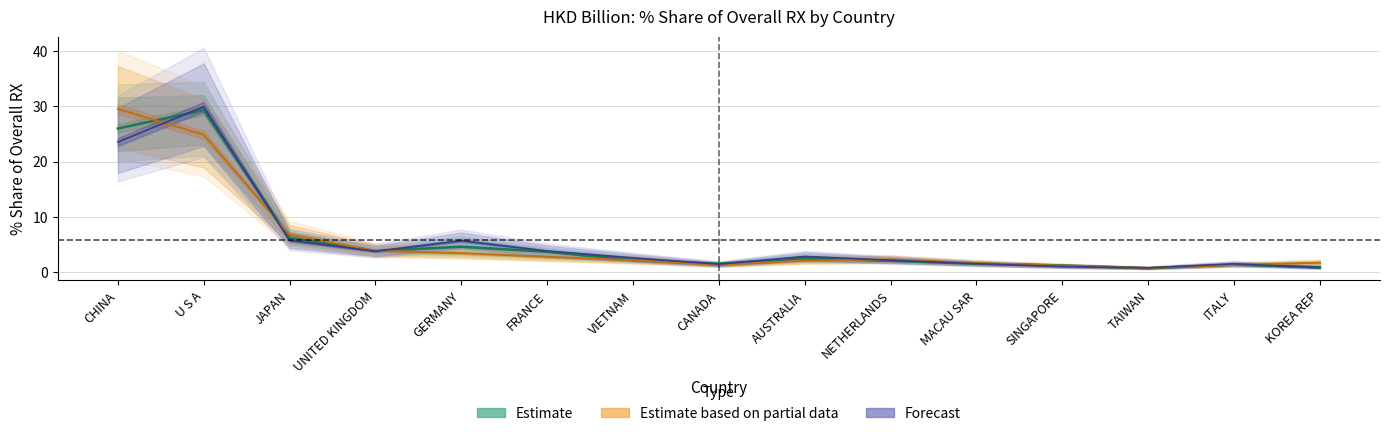

How many data points in 201612_% Share are less than 2?

6